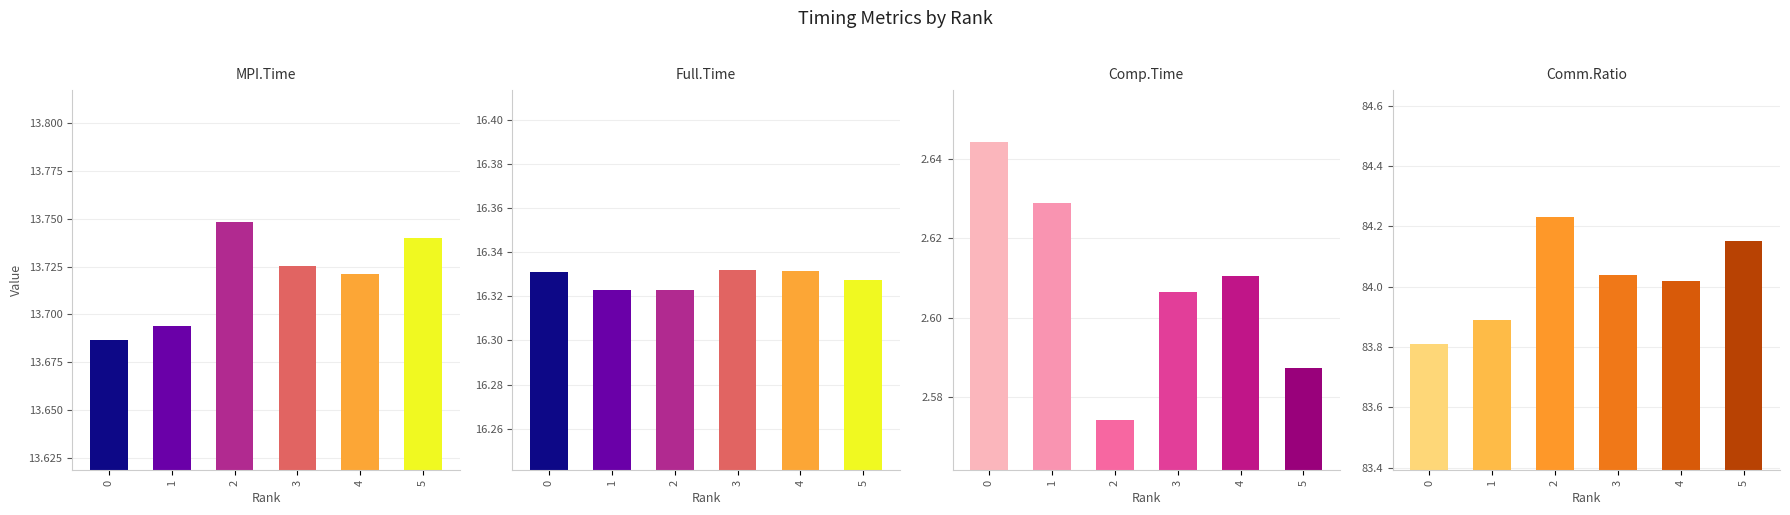

What is the average value of the Full.Time series?

16.3